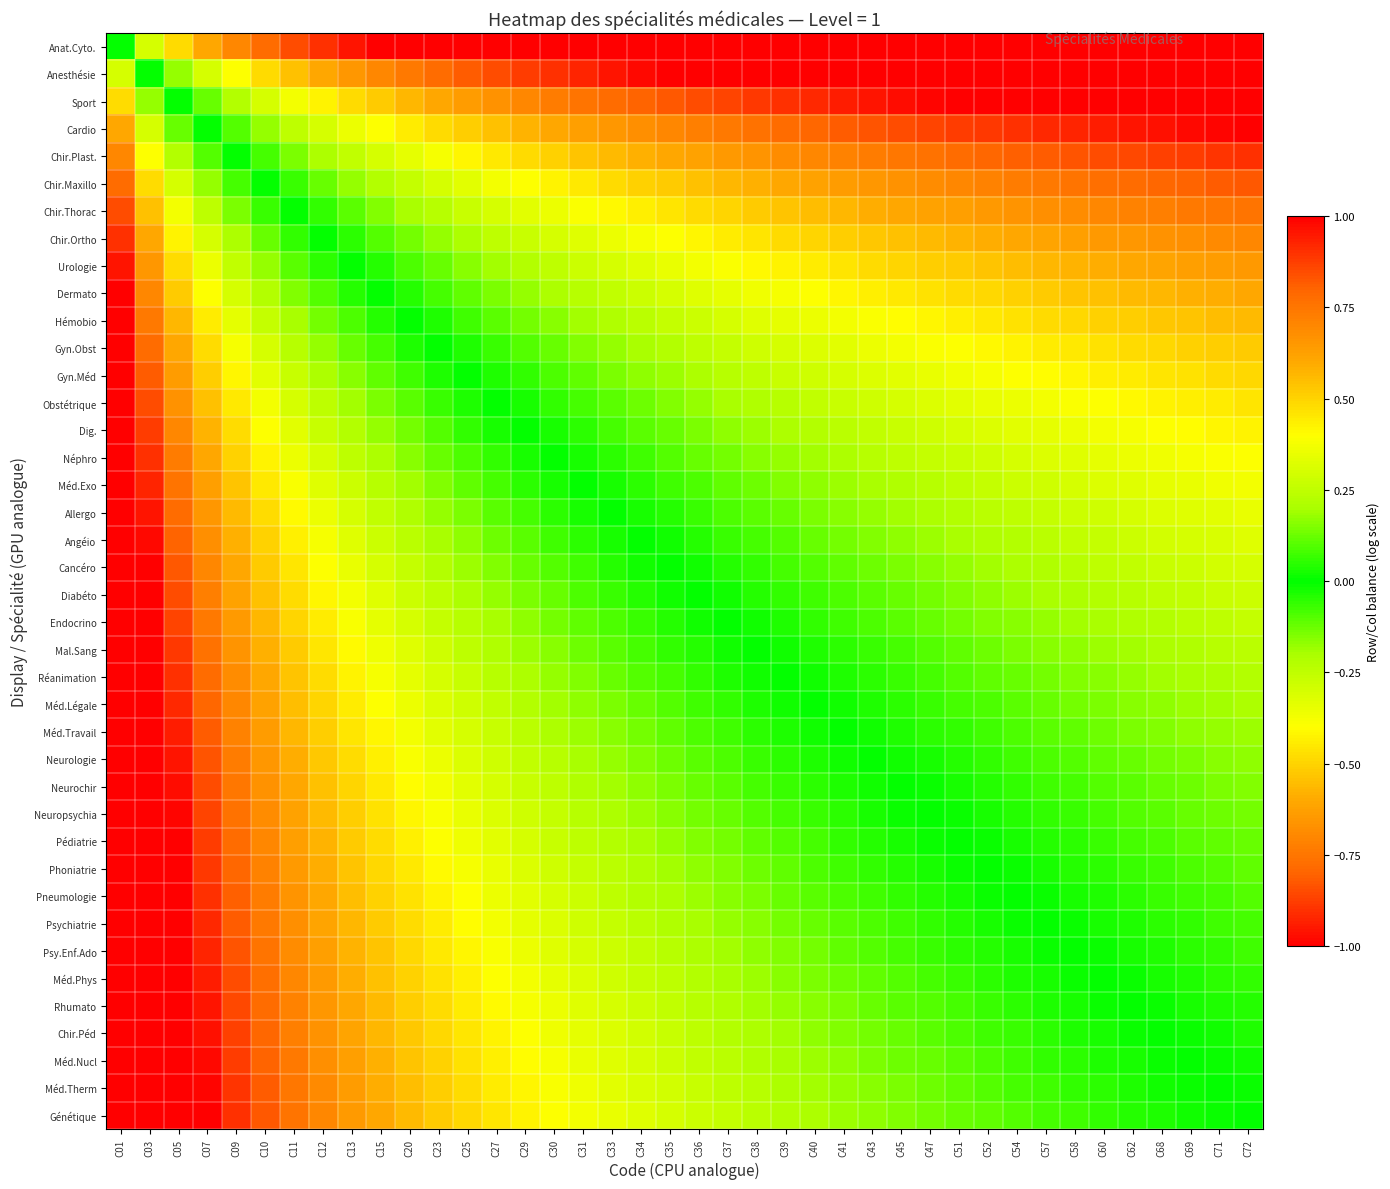

At which category is the sum across all series the highest?

C01